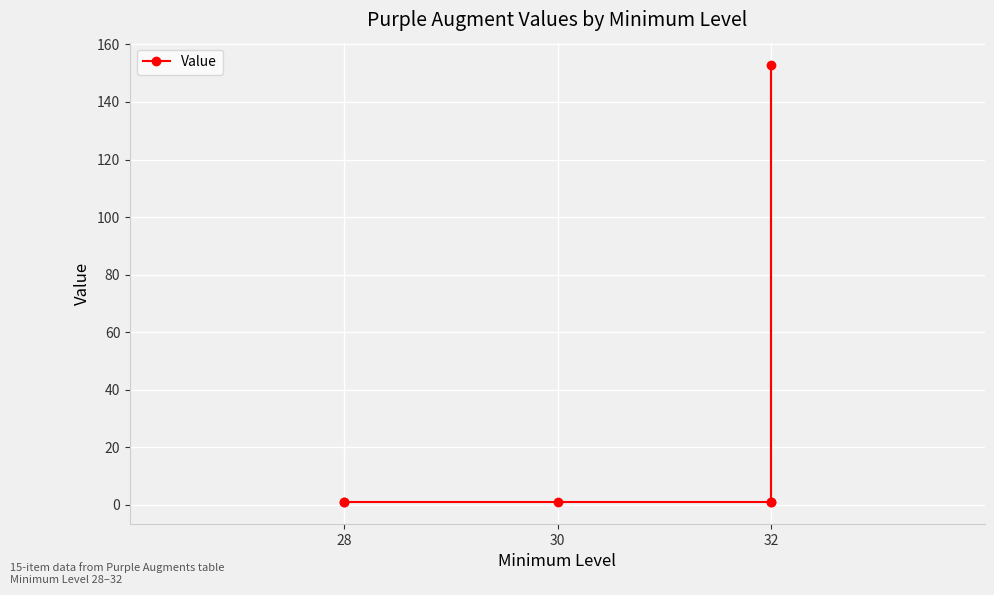

The value at 32 is 1. True or false?

False